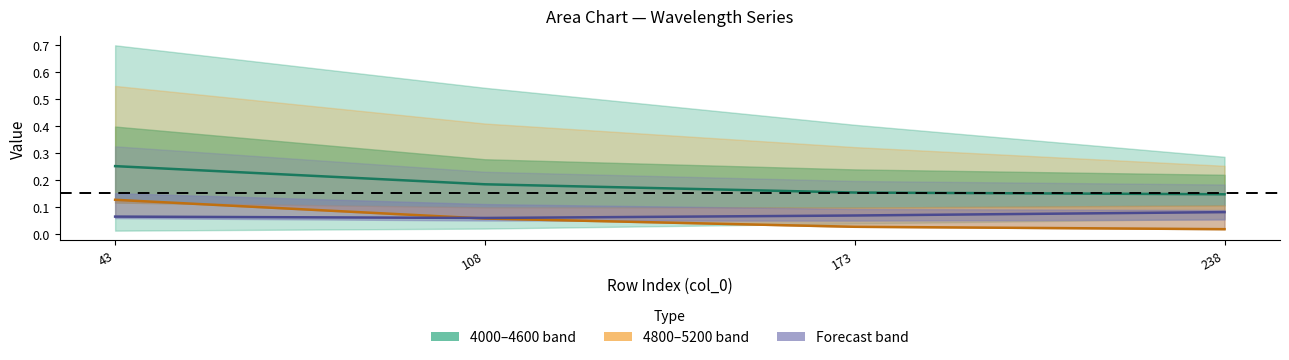

True or false: 4600 (center) has a value of 0.2 at 173.

True